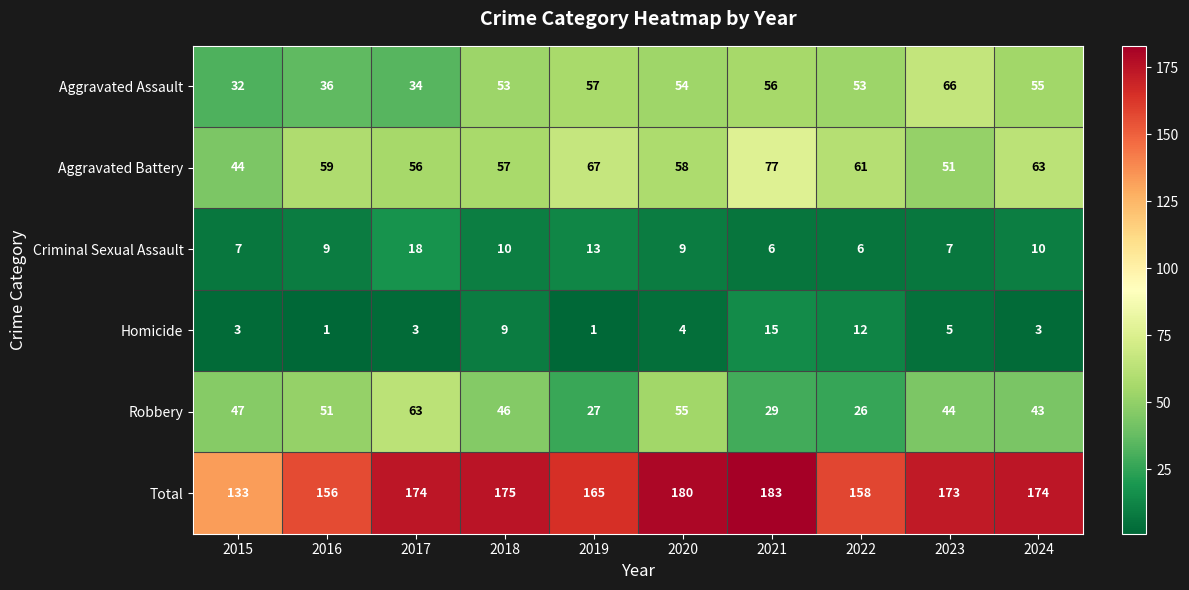

Is it true that Aggravated Battery equals 57 at 2018?

True